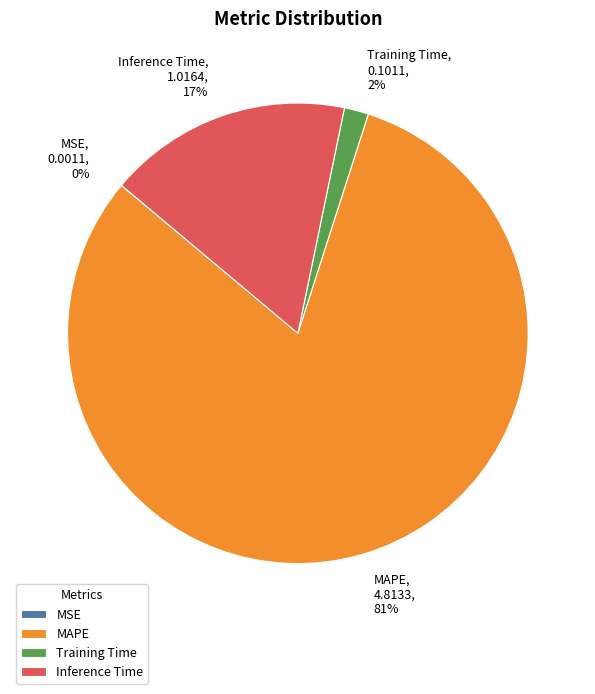

The Inference Time slice represents 11% of the pie. True or false?

False